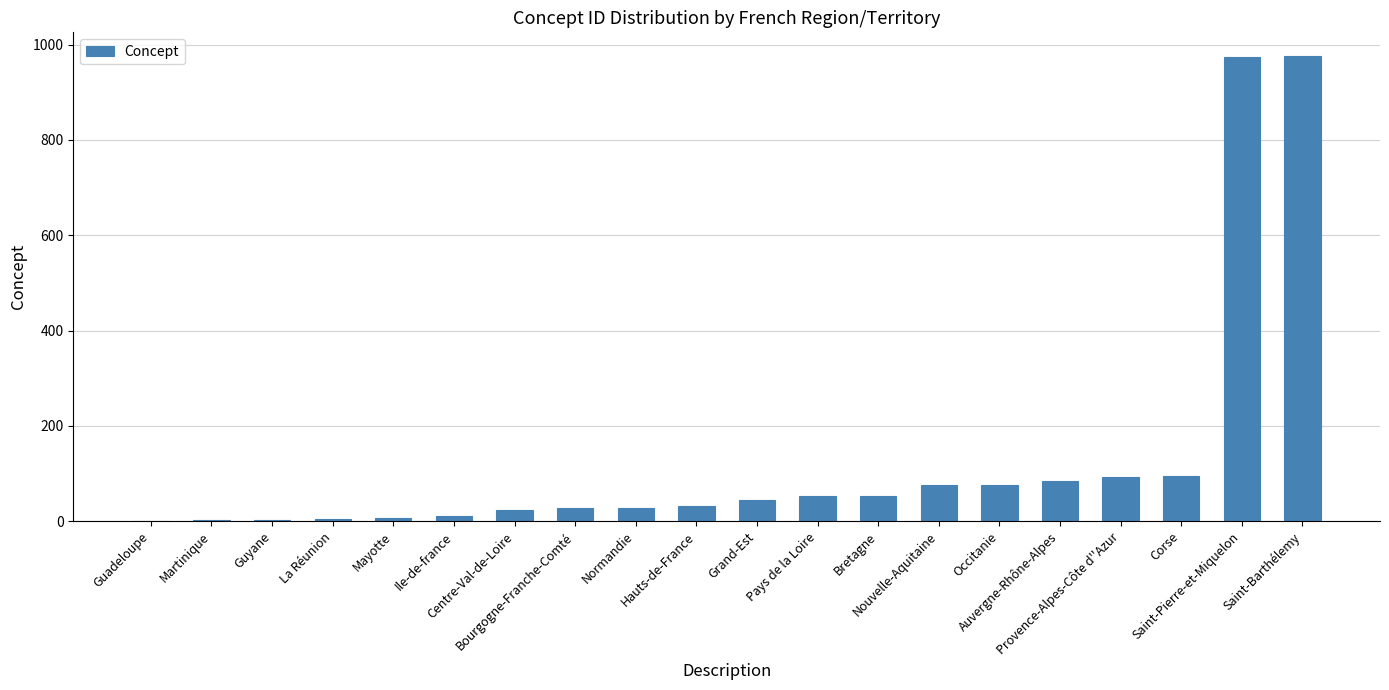

Is it true that the value at Corse is 94?

True